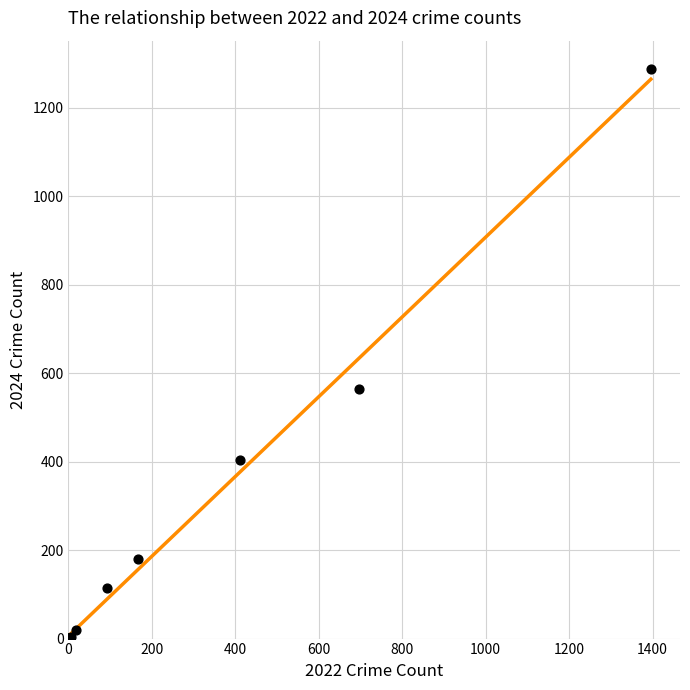

What Y value in the scatter plot is closest to 644?

564